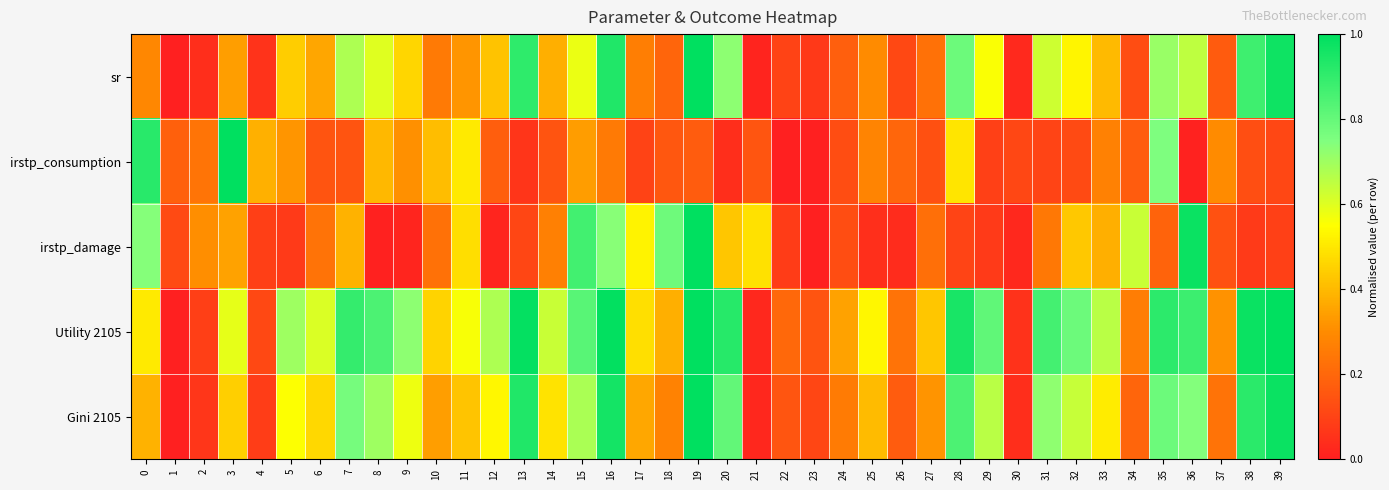

Which series changed the most between 4 and 16?

Utility 2105